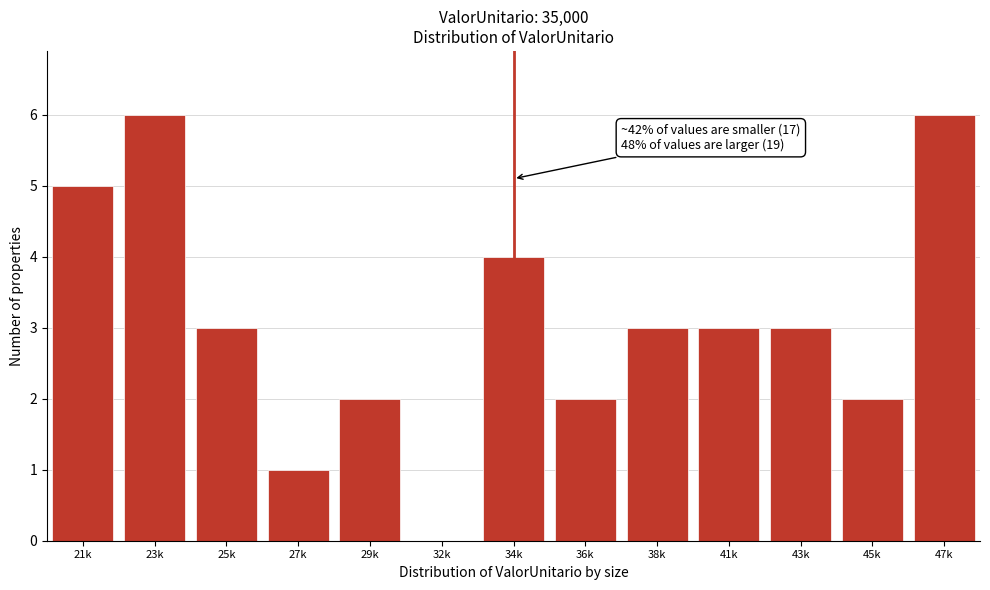

Reading left to right, what are all the values shown in this chart?

21k=5	23k=6	25k=3	27k=1	29k=2	32k=0	34k=4	36k=2	38k=3	41k=3	43k=3	45k=2	47k=6